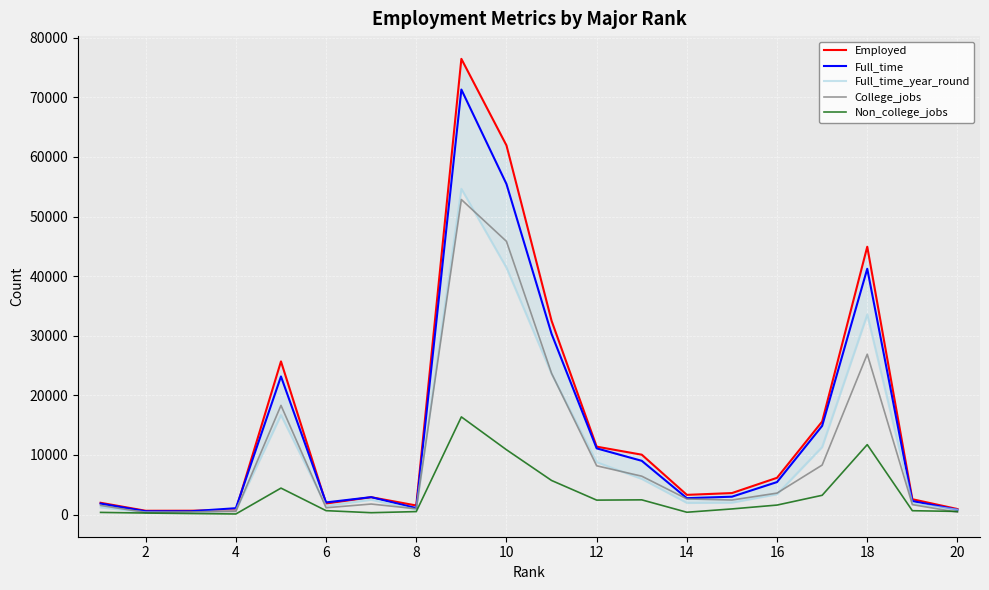

Reading right to left, transcribe all the data shown in this chart.

Employed: 930	2575	44931	15604	6170	3608	3307	10047	11391	32506	61928	76442	1526	2912	1857	25694	758	648	640	1976
Full_time: 808	2277	41235	14879	5455	2999	2751	9017	11106	30315	55450	71298	1085	2924	2038	23170	1069	558	556	1849
Full_time_year_round: 808	1848	33540	11326	3413	2004	1967	5986	8790	23621	41413	54639	827	2482	1449	16697	692	340	388	1207
College_jobs: 402	1665	26898	8306	3603	2439	2626	6439	8184	23694	45829	52844	972	1768	1142	18314	529	456	350	1534
Non_college_jobs: 528	649	11734	3235	1595	947	391	2471	2425	5721	10874	16384	500	314	657	4440	102	176	257	364